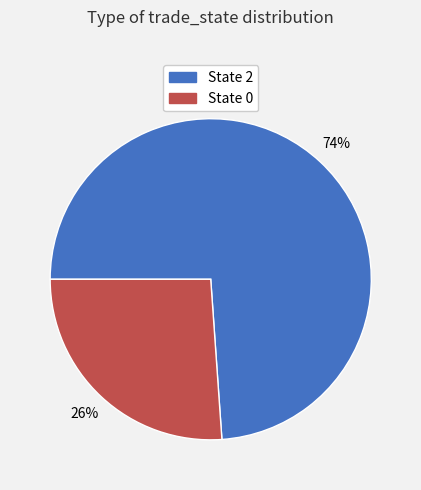

To the nearest percent, what is the difference between the largest and smallest slice percentages?

48%